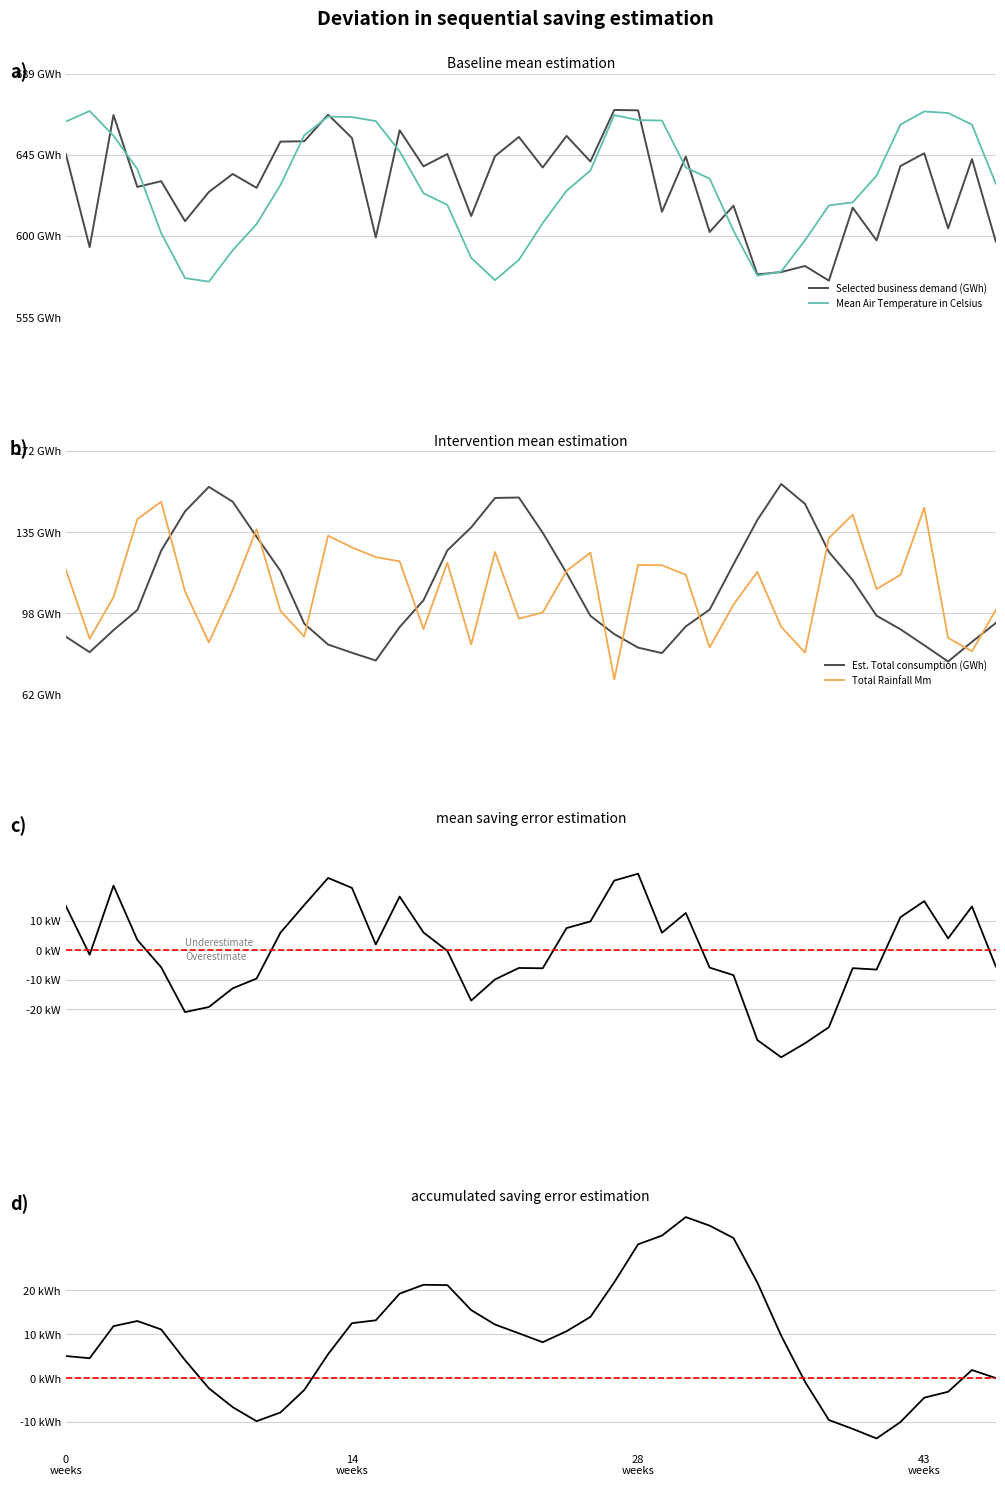

True or false: Mean Air Temperature in Celsius and Est. Total consumption (GWh) intersect in this chart.

False